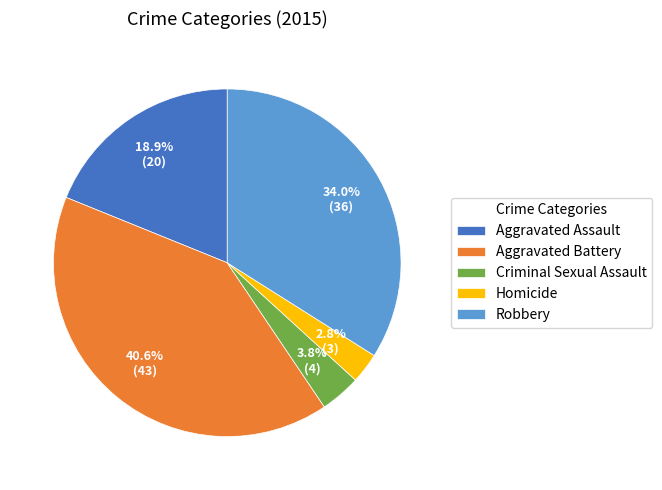

Between Aggravated Assault and Criminal Sexual Assault, which is larger?

Aggravated Assault